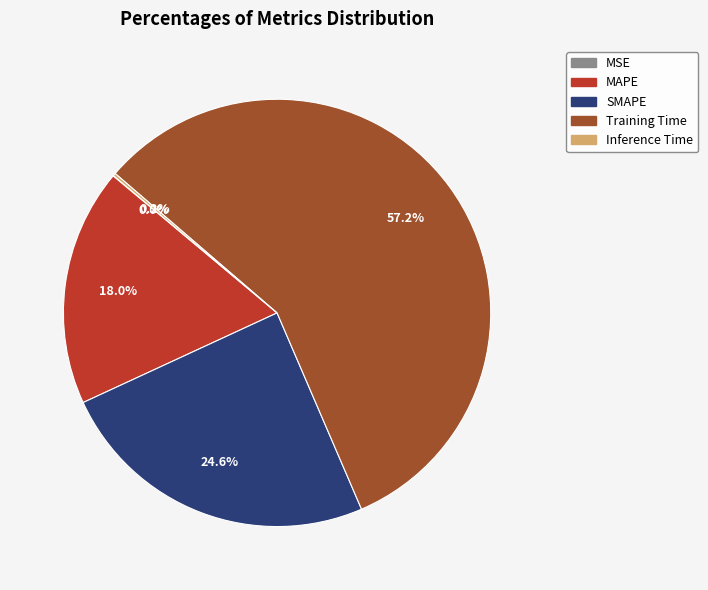

Is it true that MAPE is 18% of the pie?

True